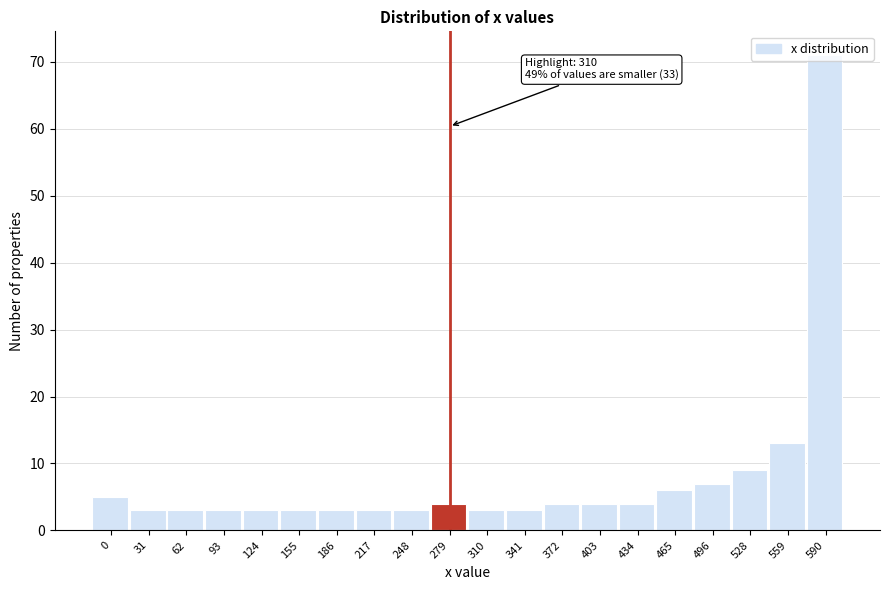

What is the greatest value displayed?

71